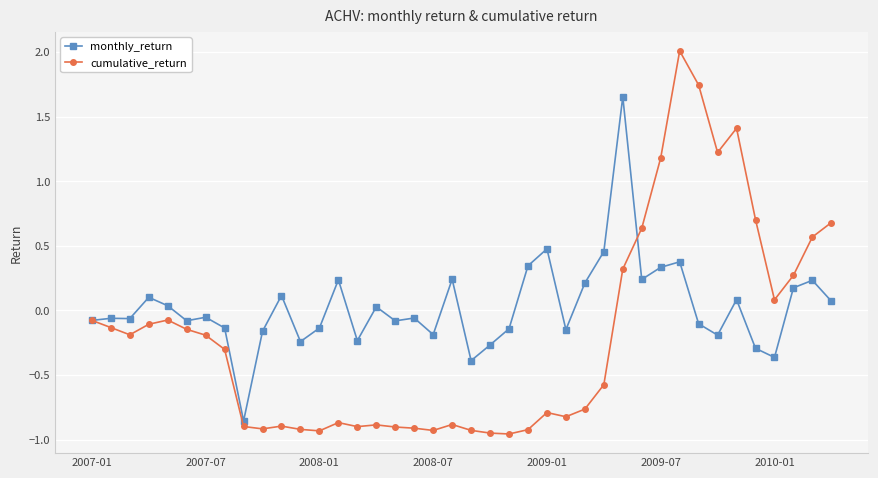

What is the difference between the maximum and minimum values in the cumulative_return series?

3.0